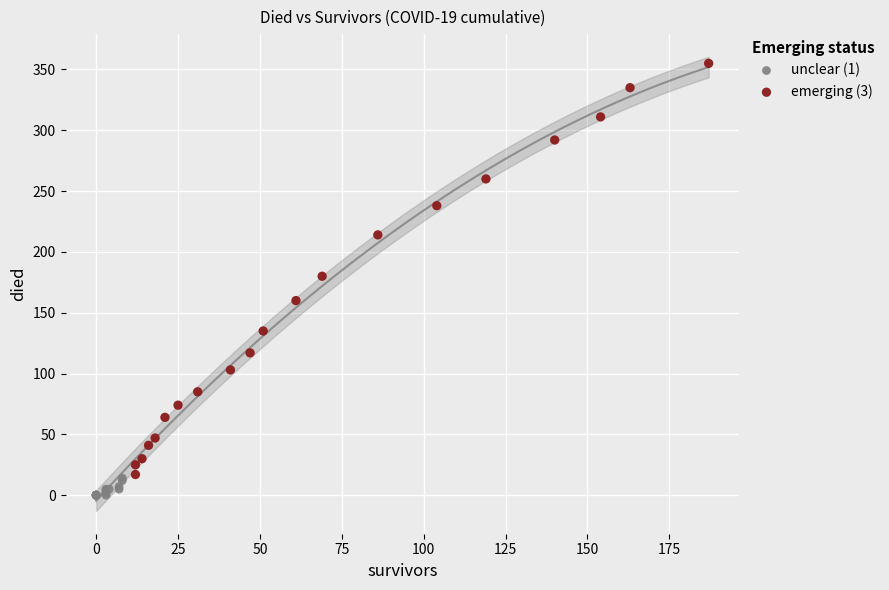

Which series reaches the maximum Y coordinate?

emerging (3)